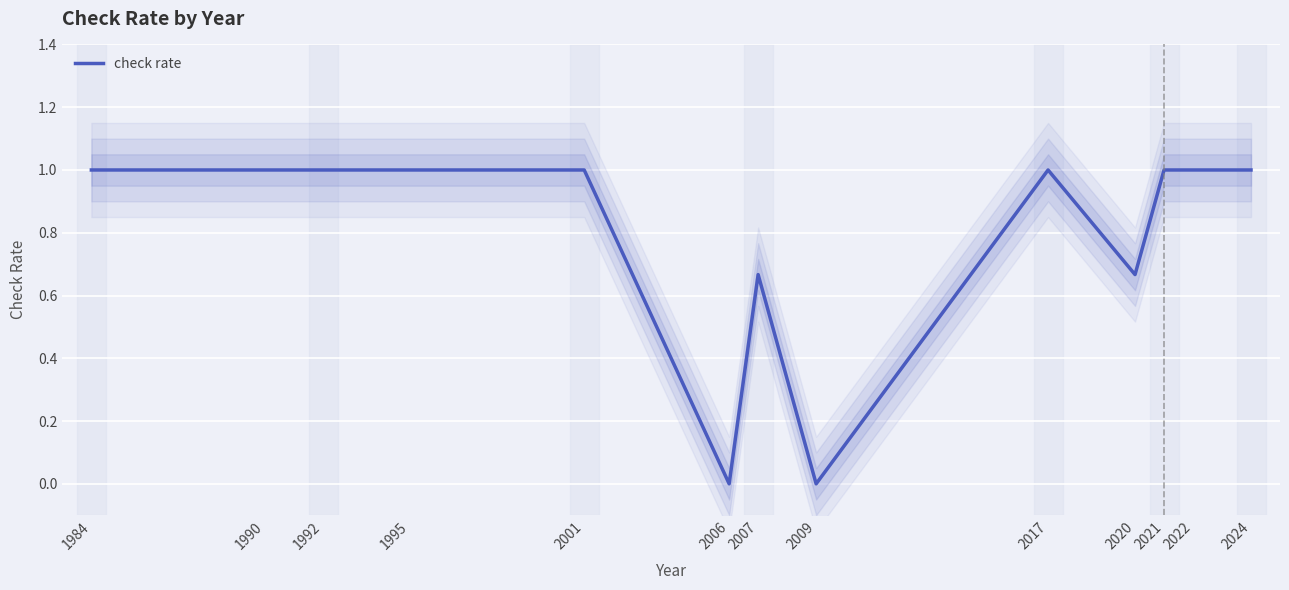

Between 1990 and 2017, which is larger?

1990